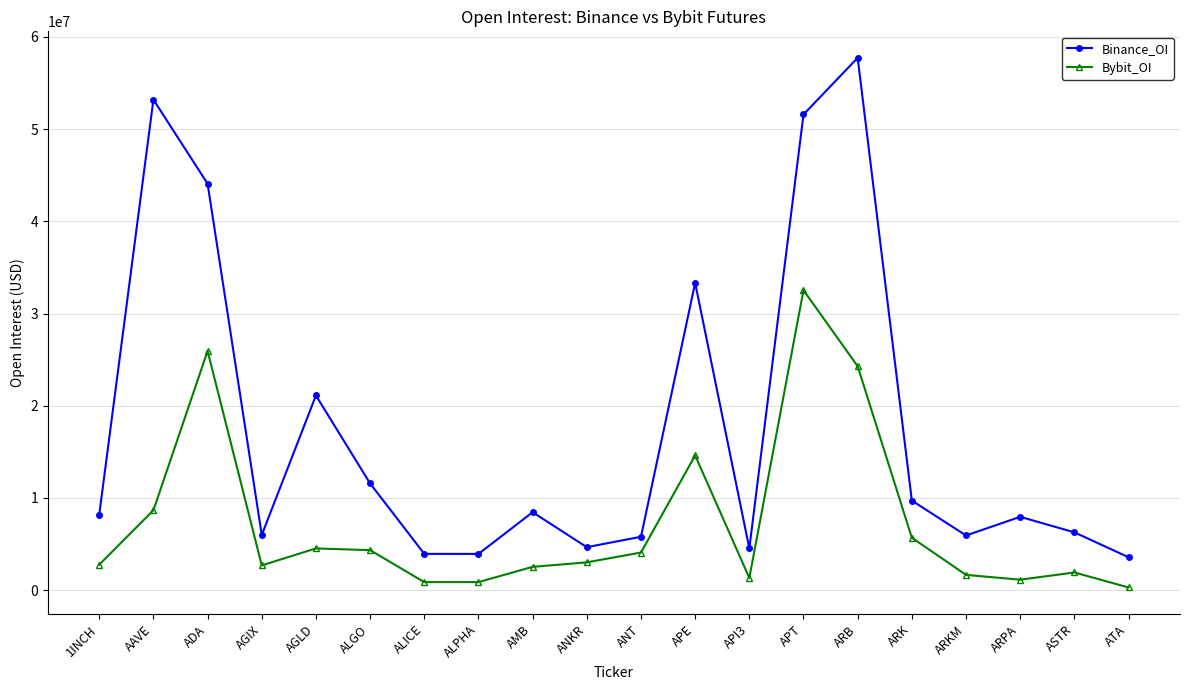

The value of Binance_OI at ARKM is 1274057. True or false?

False